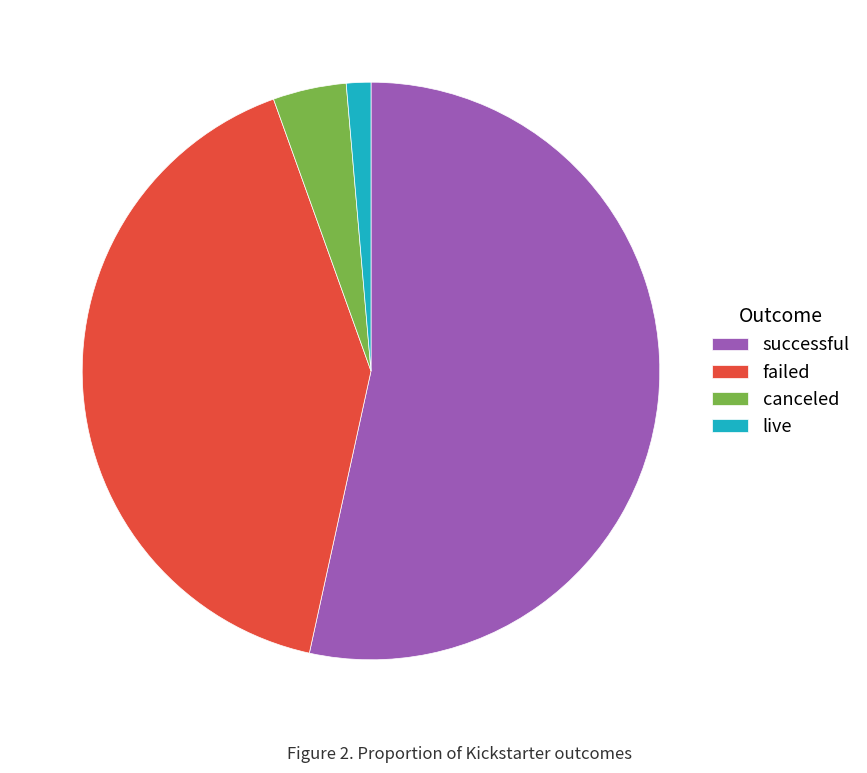

Does successful account for over 50% of the chart?

Yes